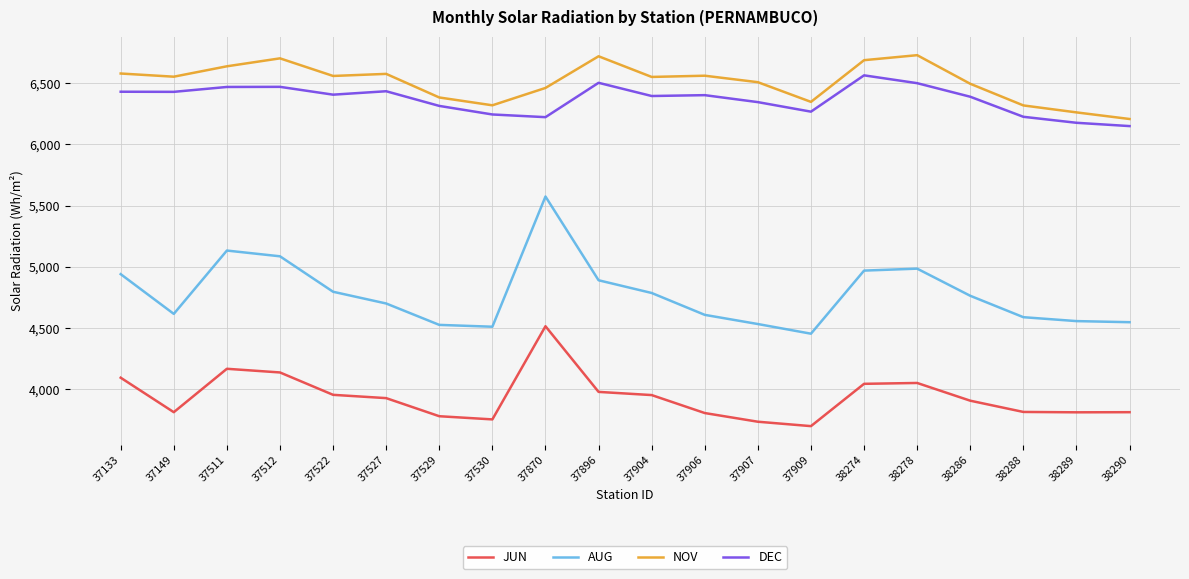

The value of AUG at 37906 is 2234. True or false?

False